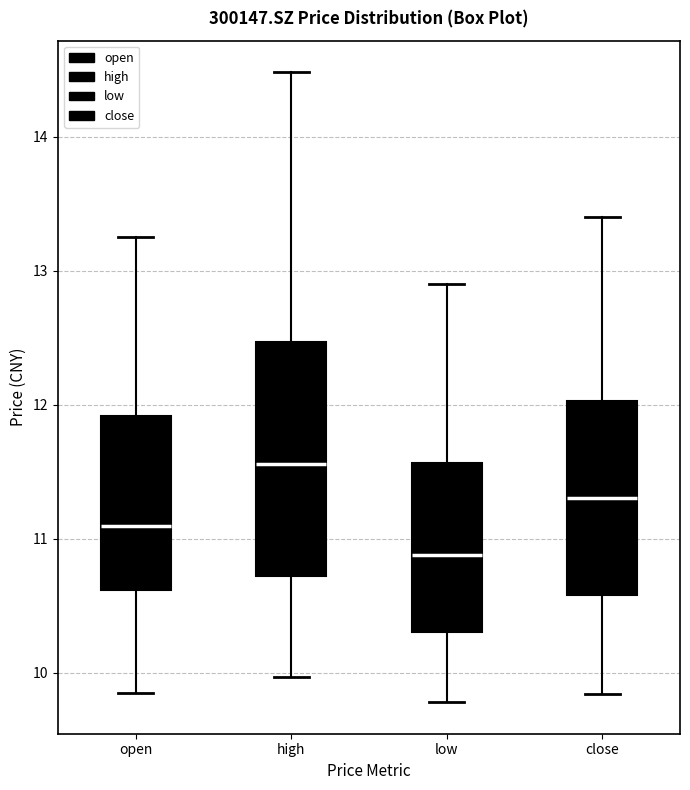

Where does the upper whisker of the box for high end on the y-axis? The values are not printed on the chart, so give them approximately, as read against the axis.

14.5